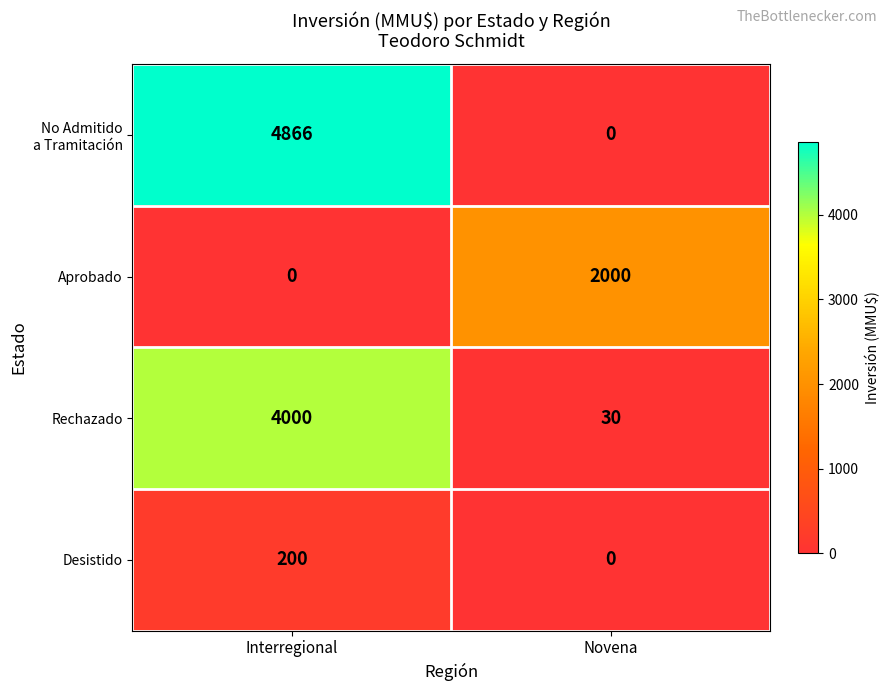

How many distinct data groups are displayed?

4